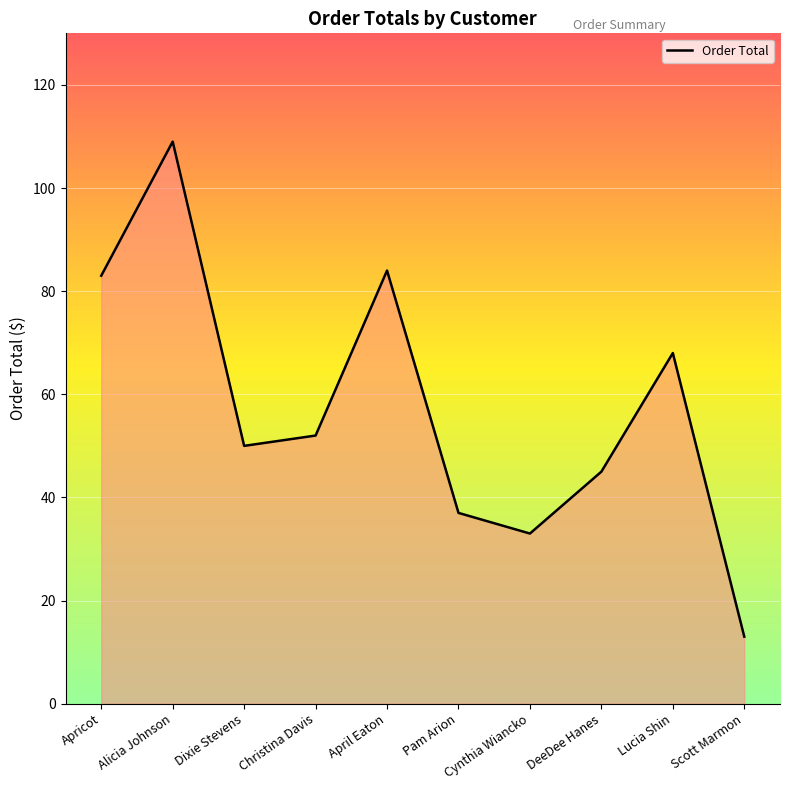

The value at April Eaton is 84. True or false?

True